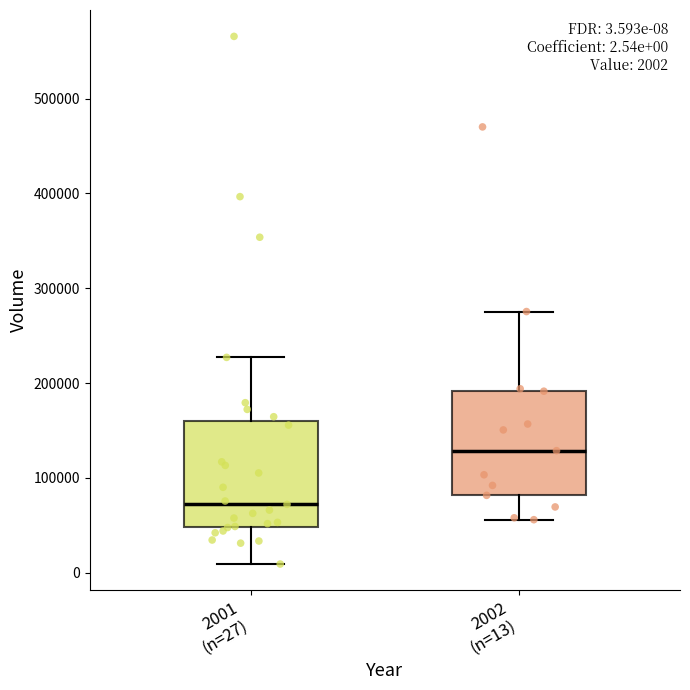

Which box's median line is the highest?

2002 (n=13)